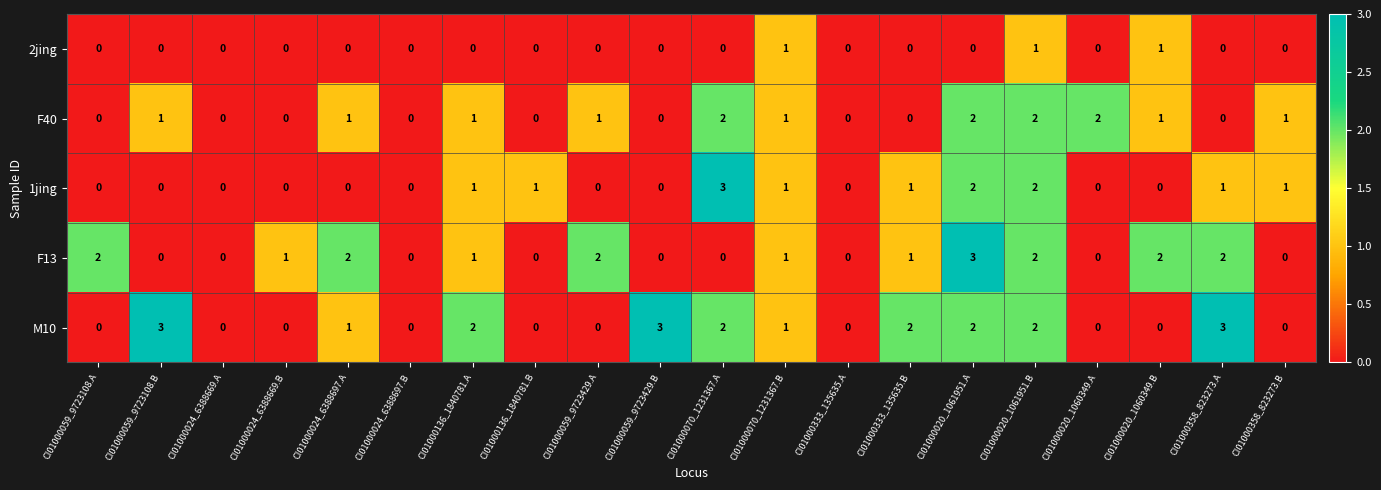

What is the difference between the highest and lowest values at CI01000358_823273.A?

3